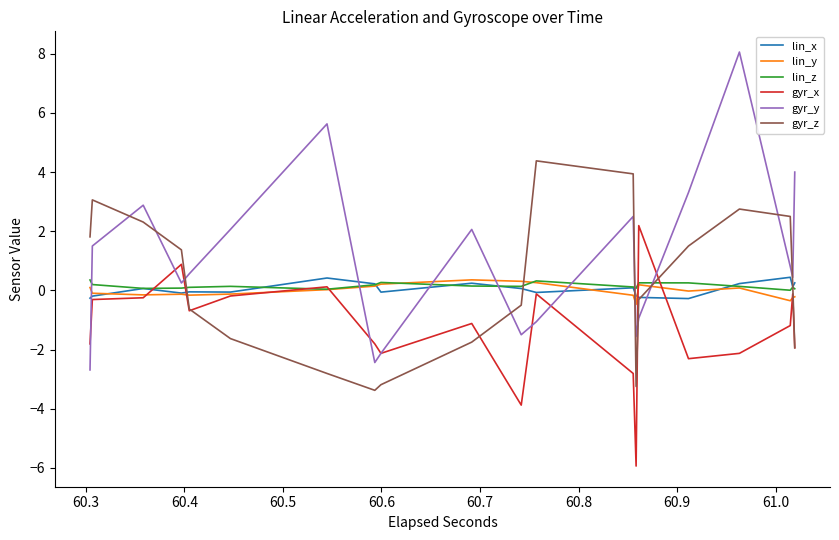

Reading right to left, transcribe all the data shown in this chart.

lin_x: 0.3	0.3	0.1	0.1	0.4	0.4	0.2	0.2	-0.3	-0.3	-0.2	-0.2	-0.2	-0.2	0.1	0.1	-0.1	-0.1	0.1	0.1	0.2	0.2	-0.1	-0.1	0.2	0.2	0.4	0.4	-0.1	-0.1	-0.1	-0.1	-0.1	-0.1	0.1	0.1	-0.2	-0.2	-0.3	-0.3
lin_y: -0.2	-0.2	-0.2	-0.2	-0.4	-0.4	0.1	0.1	-0.0	-0.0	0.2	0.2	-0.5	-0.5	-0.2	-0.2	0.3	0.3	0.3	0.3	0.4	0.4	0.2	0.2	0.1	0.1	0.0	0.0	-0.1	-0.1	-0.2	-0.2	-0.1	-0.1	-0.2	-0.2	-0.1	-0.1	0.1	0.1
lin_z: 0.1	0.1	0.1	0.1	0.0	0.0	0.1	0.1	0.3	0.3	0.3	0.3	0.1	0.1	0.1	0.1	0.3	0.3	0.1	0.1	0.1	0.1	0.3	0.3	0.2	0.2	0.0	0.0	0.1	0.1	0.1	0.1	0.1	0.1	0.1	0.1	0.2	0.2	0.4	0.4
gyr_x: -1.9	-1.9	-0.1	-0.1	-1.2	-1.2	-2.1	-2.1	-2.3	-2.3	2.2	2.2	-5.9	-5.9	-2.8	-2.8	-0.1	-0.1	-3.9	-3.9	-1.1	-1.1	-2.1	-2.1	-1.8	-1.8	0.1	0.1	-0.2	-0.2	-0.7	-0.7	0.9	0.9	-0.2	-0.2	-0.3	-0.3	-1.8	-1.8
gyr_y: 4.0	4.0	0.4	0.4	0.8	0.8	8.1	8.1	3.3	3.3	-0.9	-0.9	-1.6	-1.6	2.5	2.5	-1.1	-1.1	-1.5	-1.5	2.1	2.1	-2.1	-2.1	-2.4	-2.4	5.6	5.6	2.1	2.1	0.6	0.6	0.2	0.2	2.9	2.9	1.5	1.5	-2.7	-2.7
gyr_z: -1.9	-1.9	0.2	0.2	2.5	2.5	2.8	2.8	1.5	1.5	-0.3	-0.3	-3.2	-3.2	3.9	3.9	4.4	4.4	-0.5	-0.5	-1.8	-1.8	-3.2	-3.2	-3.4	-3.4	-2.8	-2.8	-1.6	-1.6	-0.6	-0.6	1.4	1.4	2.3	2.3	3.1	3.1	1.8	1.8